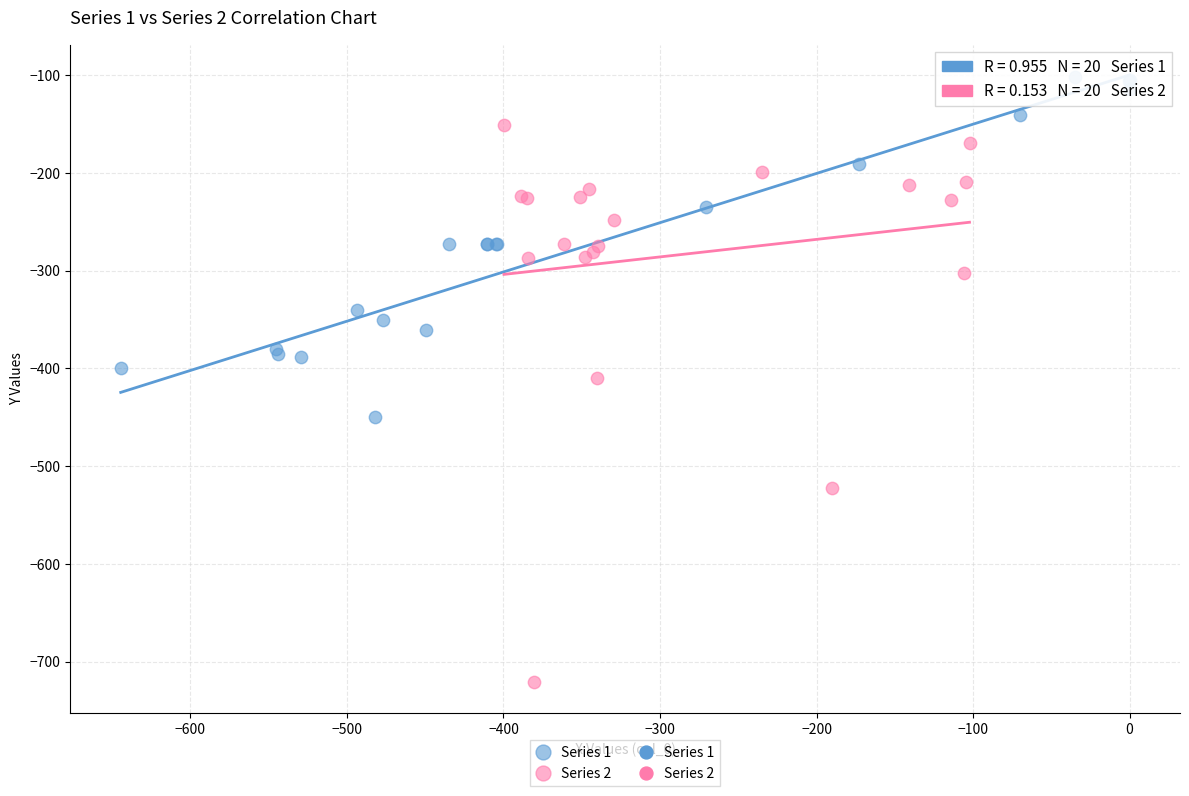

Which series contains the lowest Y value?

Series 2